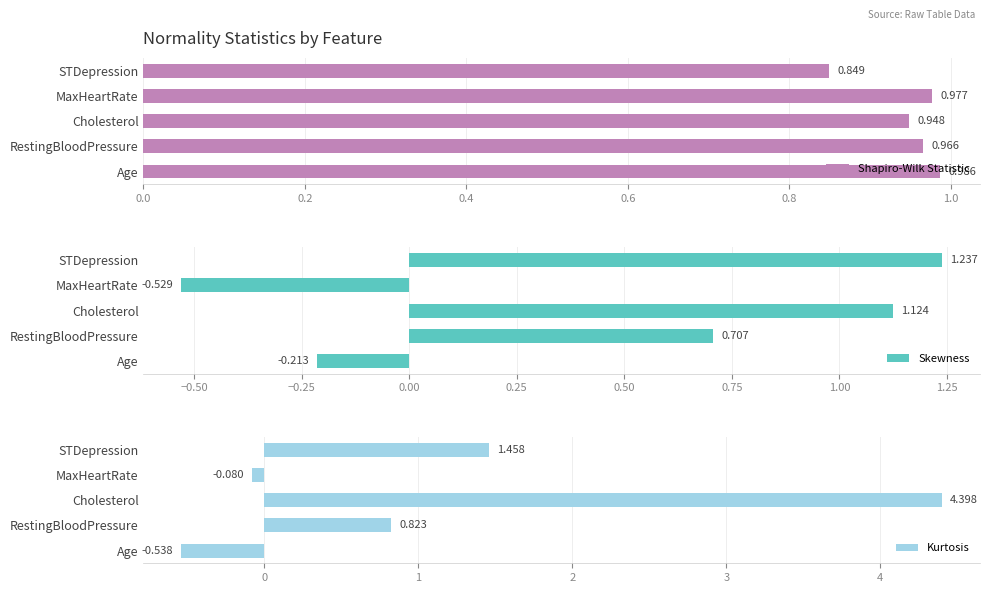

How many bars are there in each group?

3